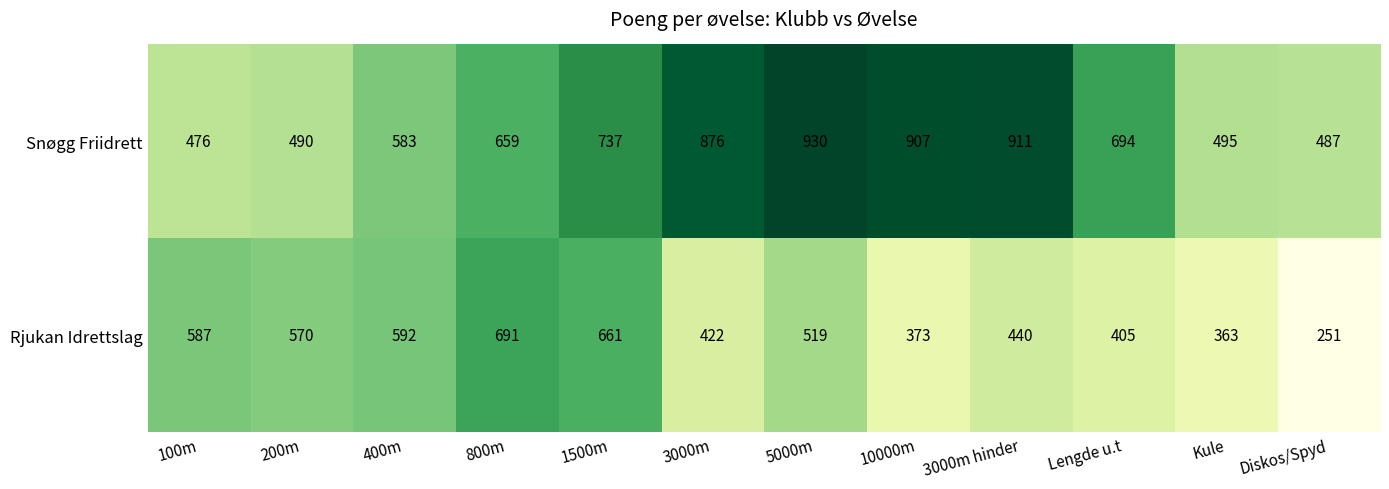

What is the average value of the Snøgg Friidrett series?

687